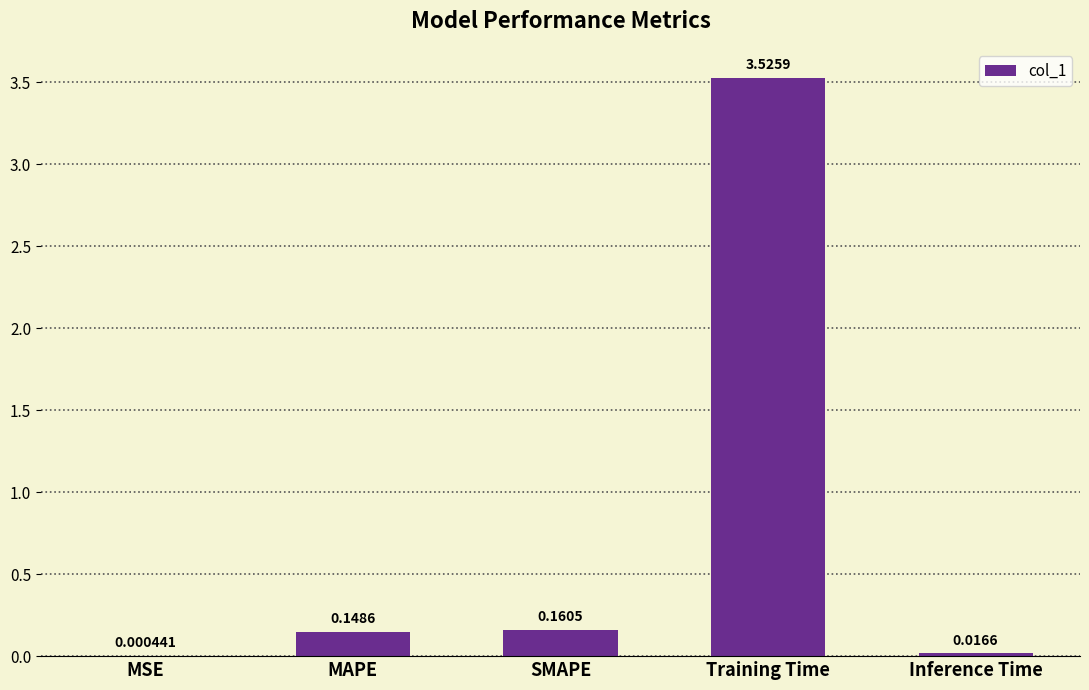

What is the sum of all values?

3.9